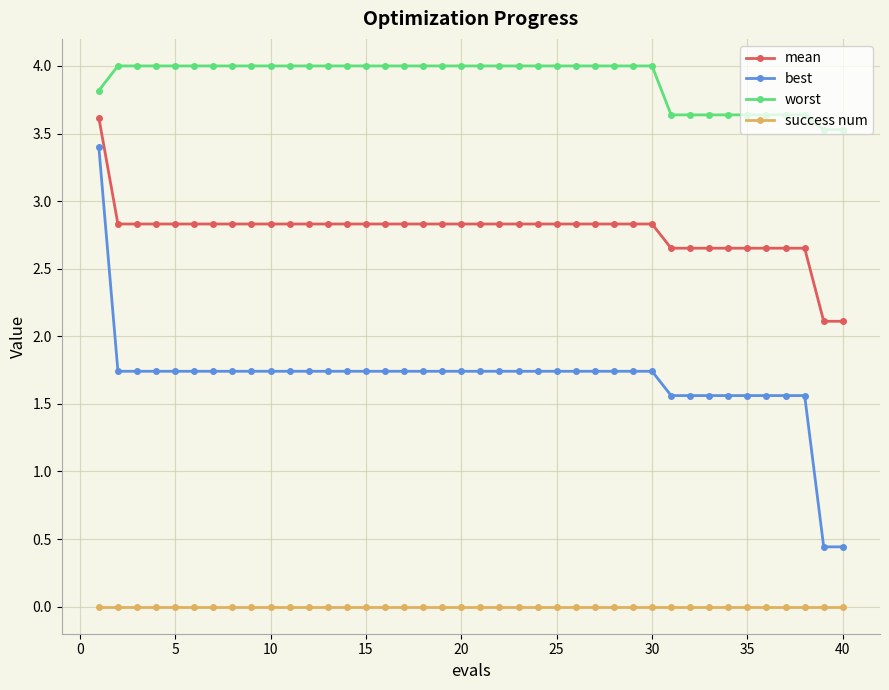

What is the maximum value shown in the chart?

4.0